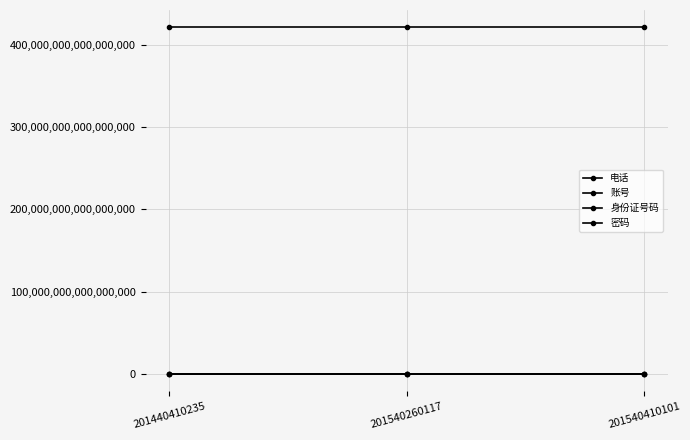

List the series in order of their peak value, highest first.

身份证号码, 账号, 电话, 密码